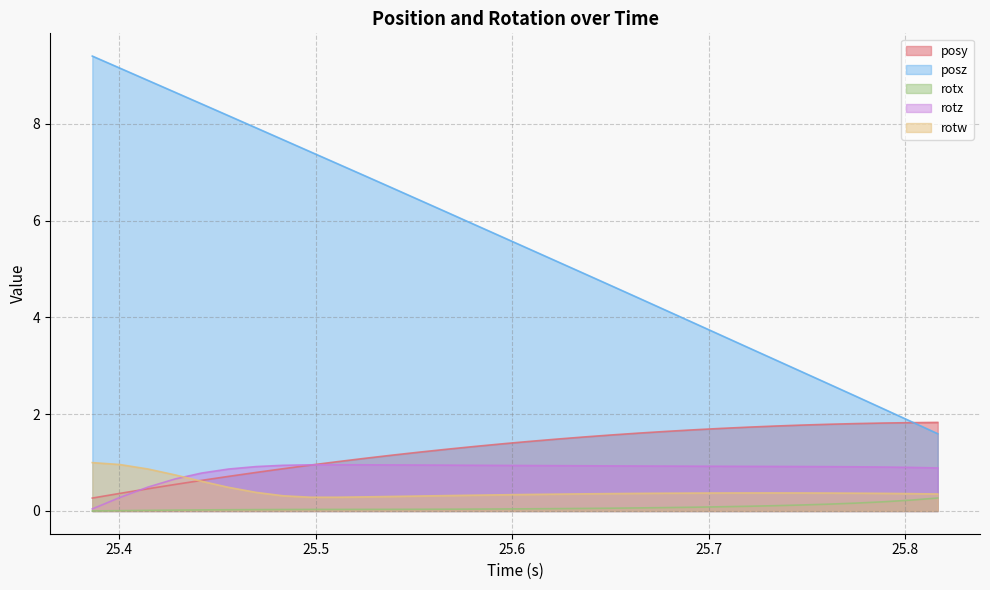

True or false: posy has more than 0 interior local peaks.

False